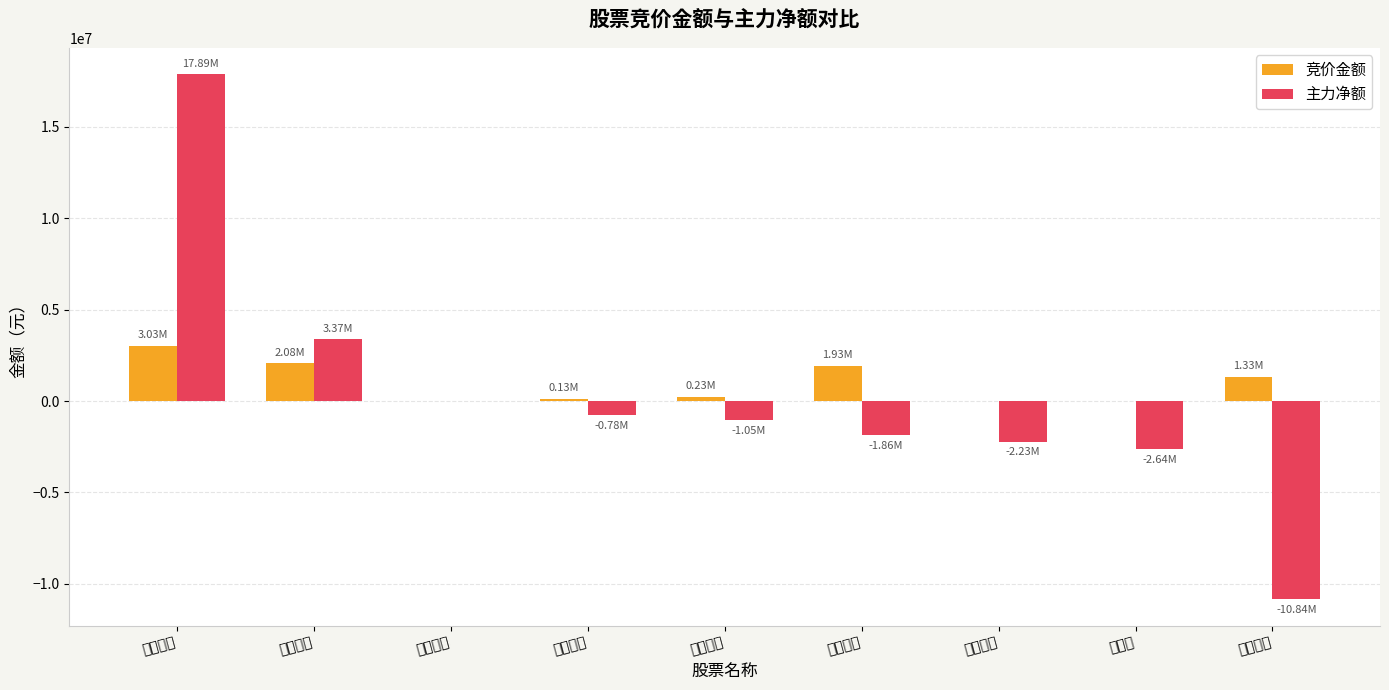

Reading left to right, list all the values displayed in this chart.

竞价金额: 湘佳股份=3027618	大位科技=2078284	复洁环保=4821	全筑股份=132600	大洋生物=225734	退市商城=1925968	豆神教育=22176	山外山=19131	中捷资源=1325524
主力净额: 湘佳股份=17890747	大位科技=3370447	复洁环保=0	全筑股份=-779555	大洋生物=-1050100	退市商城=-1861983	豆神教育=-2230732	山外山=-2637286	中捷资源=-10841570